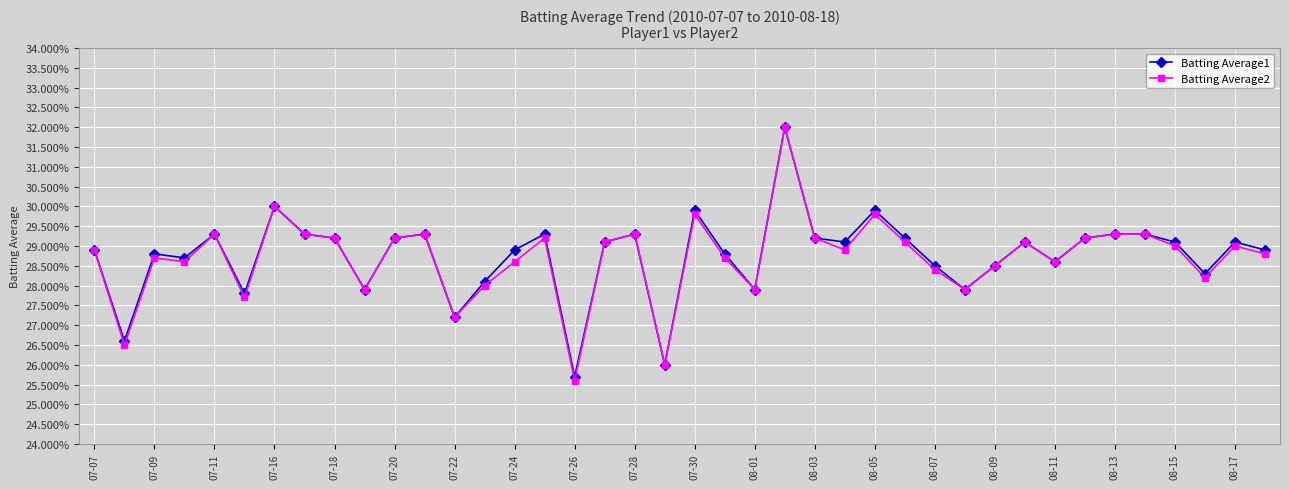

What are all the series names shown in the legend?

Batting Average1, Batting Average2